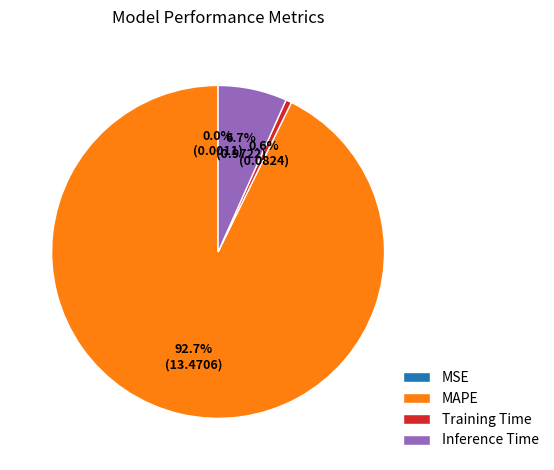

Is there any slice that represents more than half of the pie?

Yes